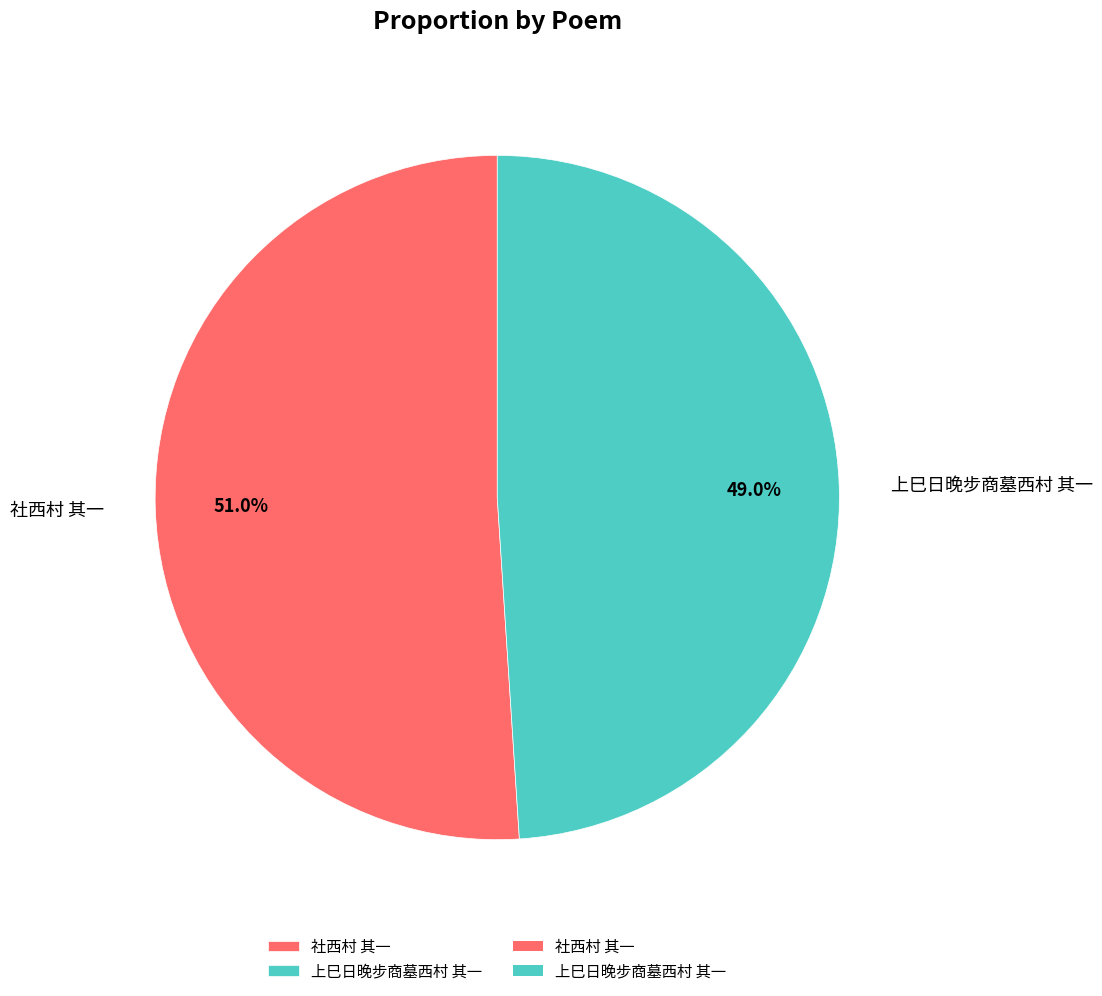

To the nearest percent, what is the average slice percentage?

50%